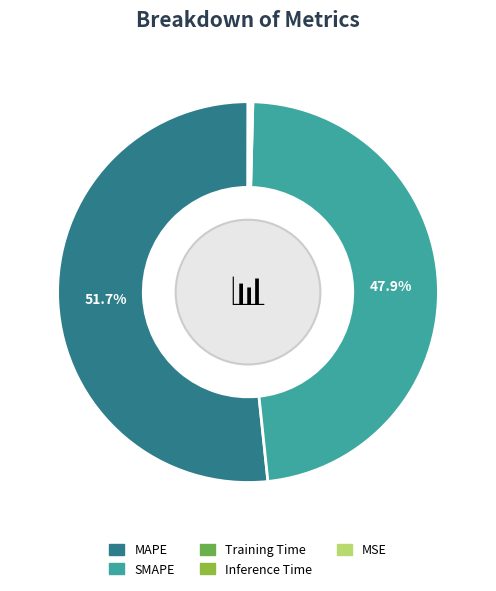

What is the largest slice in the pie chart?

MAPE